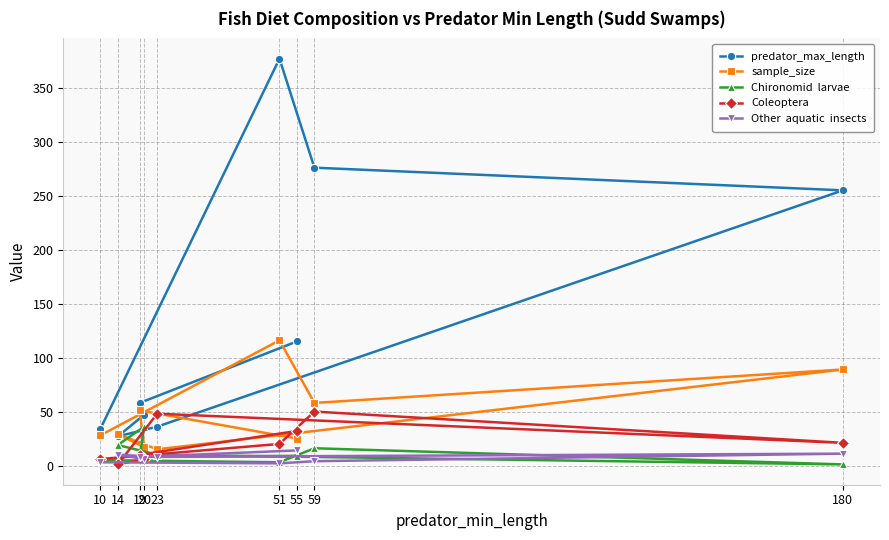

The value of predator_max_length at 55 is 66. True or false?

False